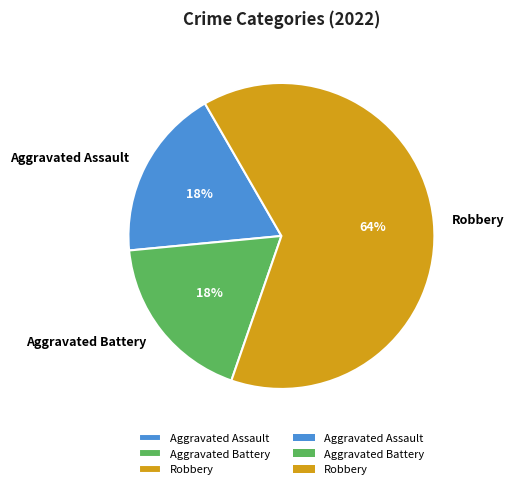

The Aggravated Battery slice represents 30% of the pie. True or false?

False